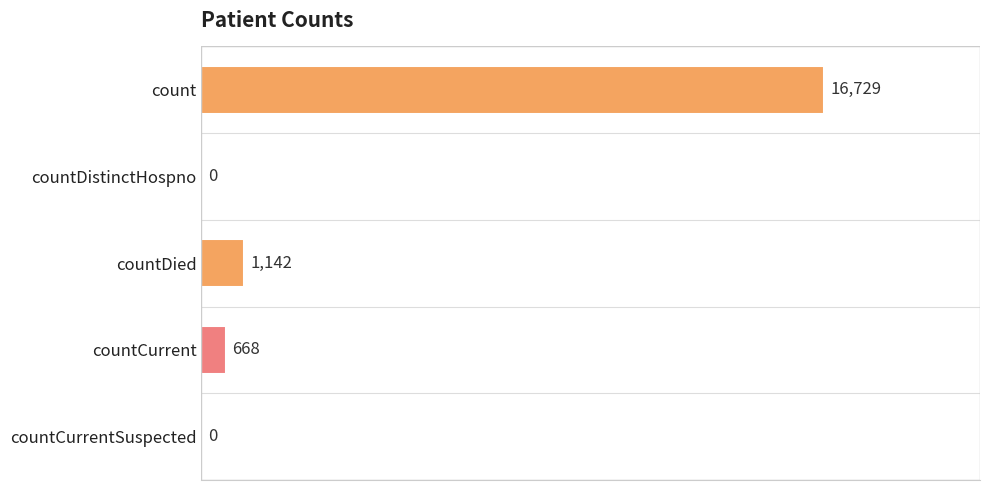

The value at countDied is 242. True or false?

False